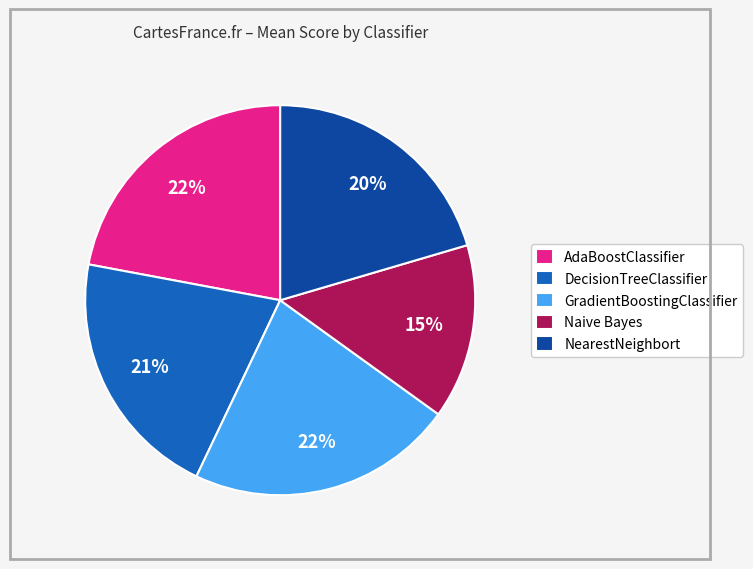

The DecisionTreeClassifier slice represents 21% of the pie. True or false?

True